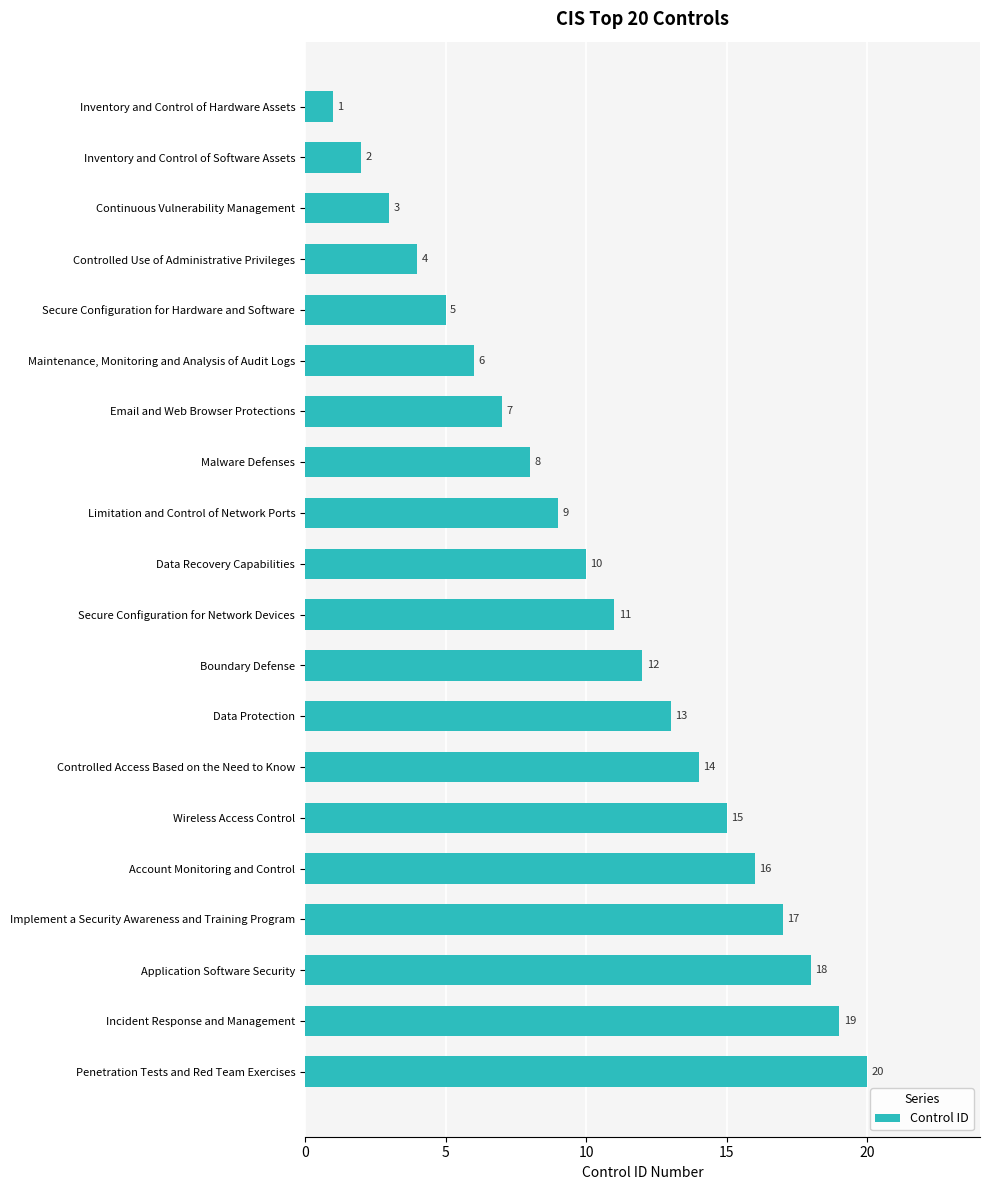

What is the change in value from Data Protection to Controlled Access Based on the Need to Know?

+1